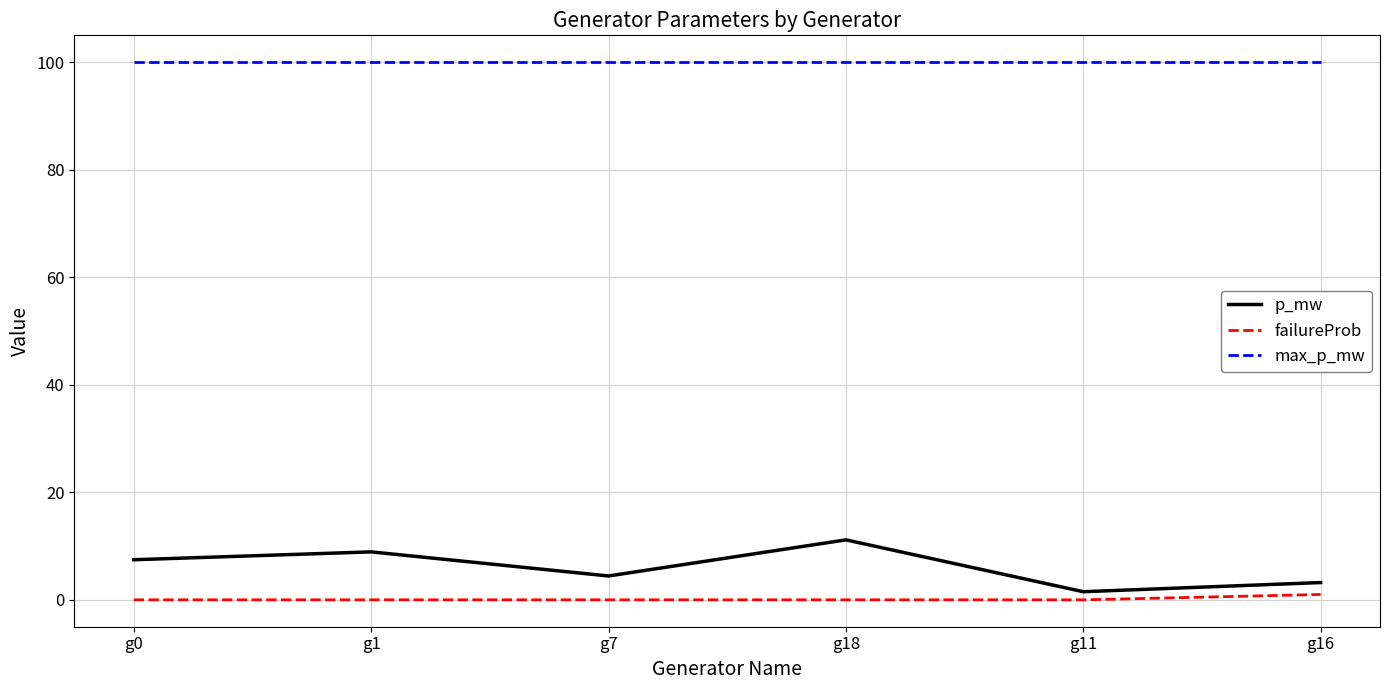

Reading right to left, extract all data points from this chart.

p_mw: 3.2	1.5	11.2	4.4	8.9	7.5
failureProb: 1.0	0.0	0.0	0.0	0.0	0.0
max_p_mw: 100.0	100.0	100.0	100.0	100.0	100.0